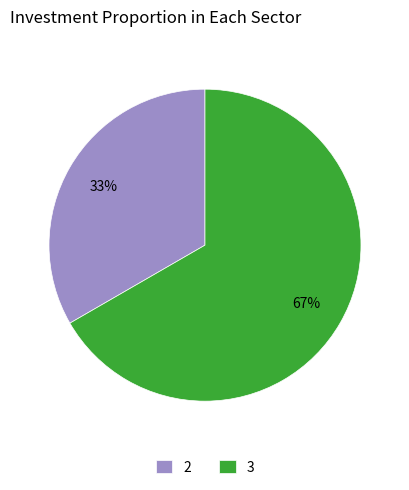

Does any single category account for the majority?

Yes